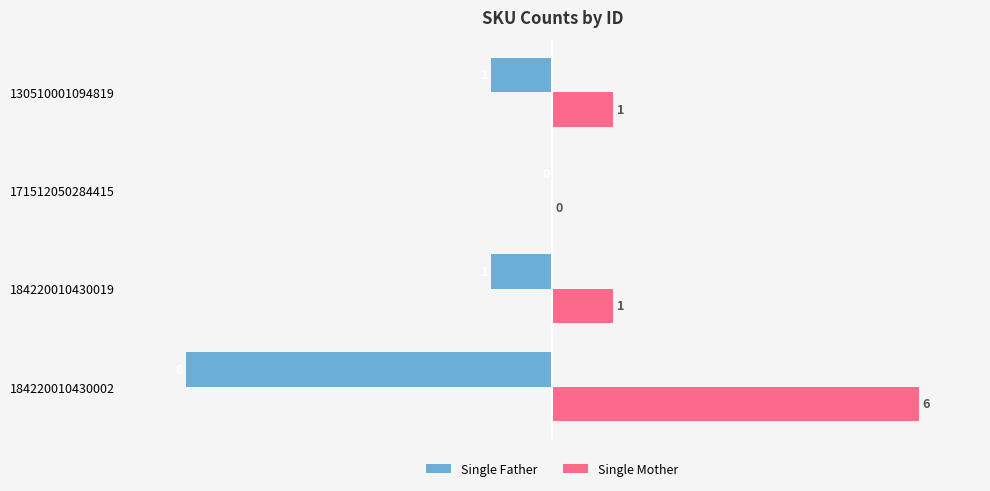

What is the greatest value displayed?

6